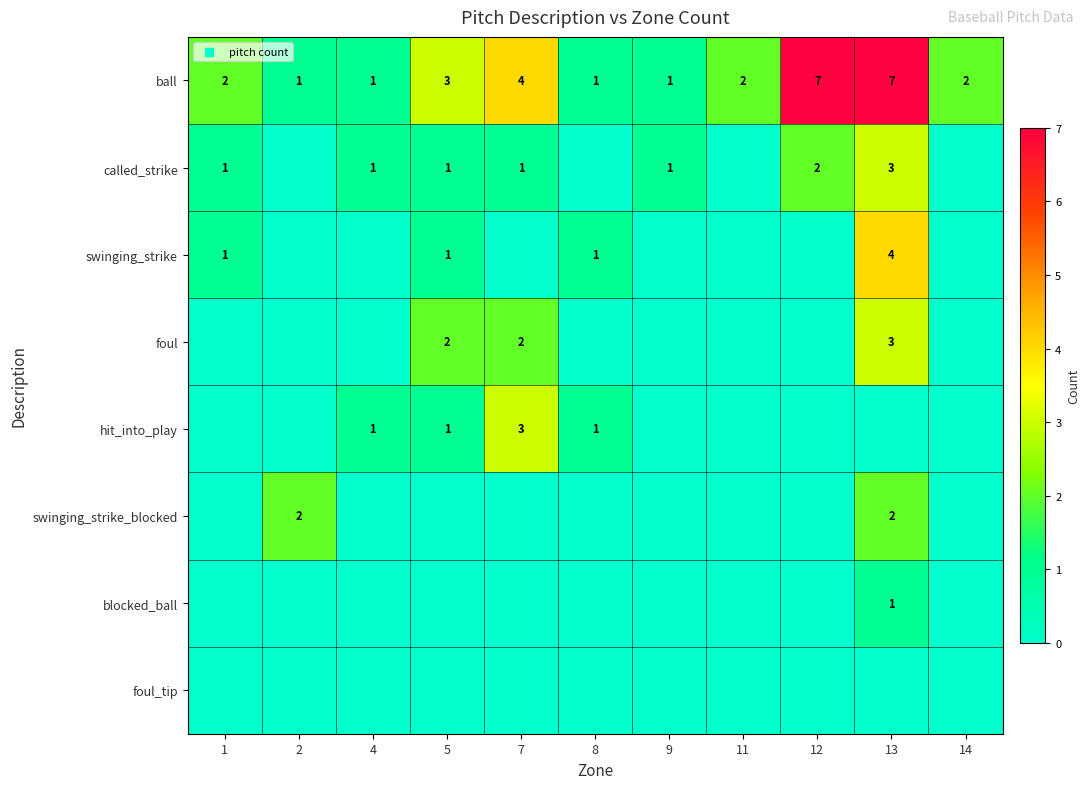

What is the difference between the maximum and minimum values in the ball series?

6